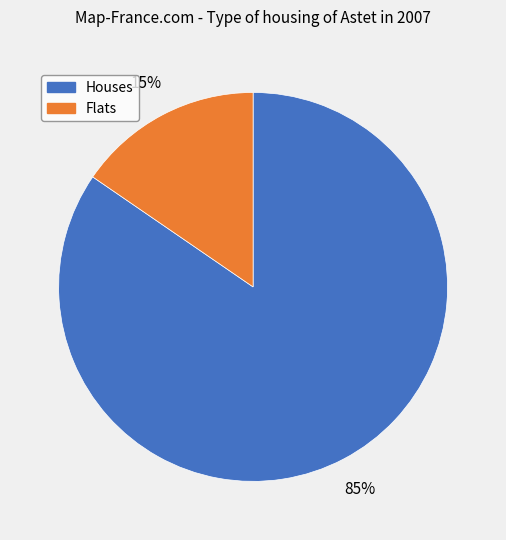

Is there any slice that represents more than half of the pie?

Yes